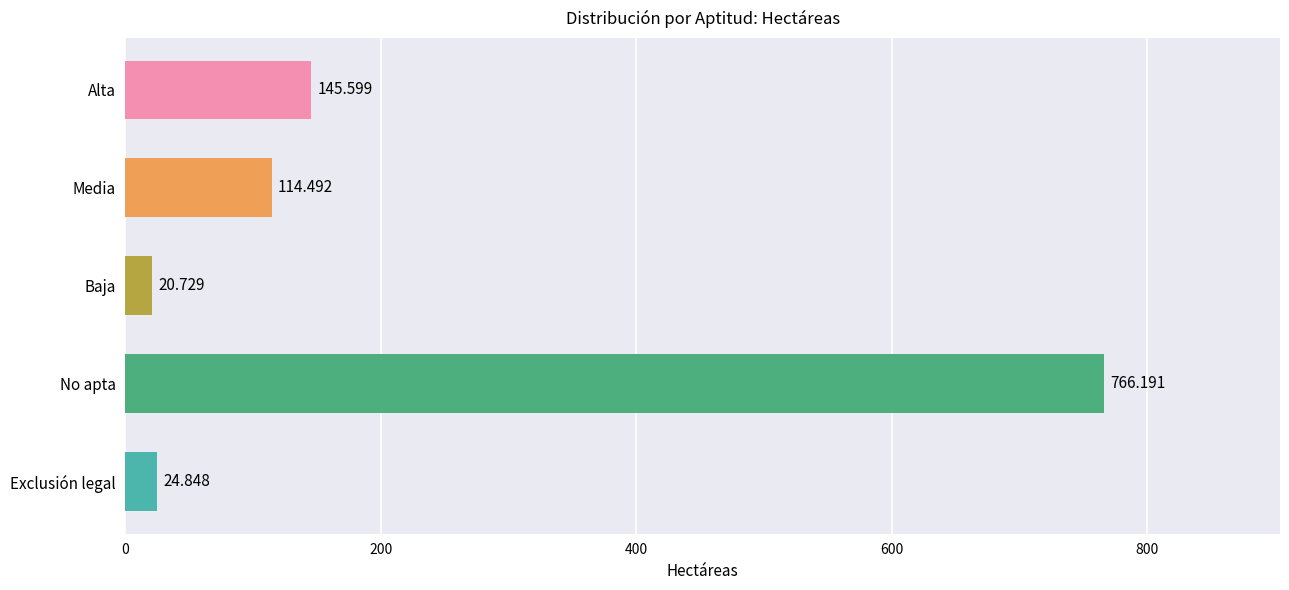

What is the label of the 2nd bar from the top?

Media